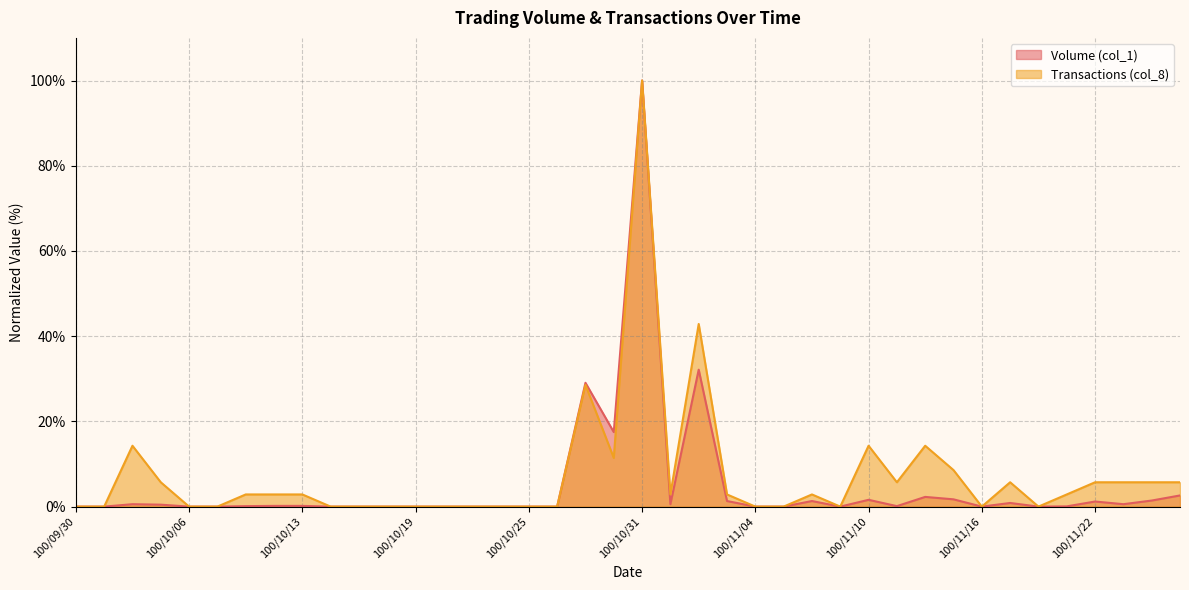

What is the average value of the Volume (col_1) series?

4.9